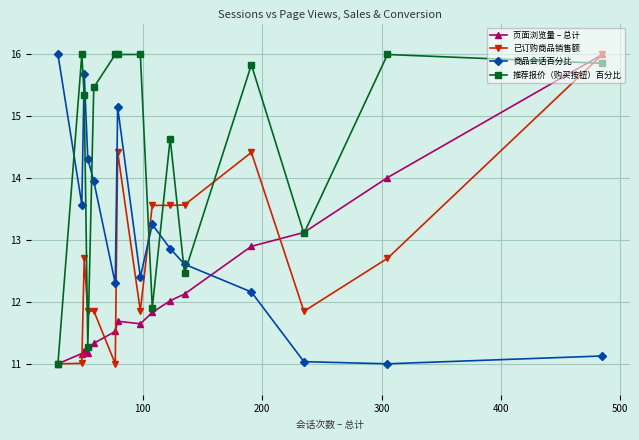

At how many categories does at least one series exceed 13?

15